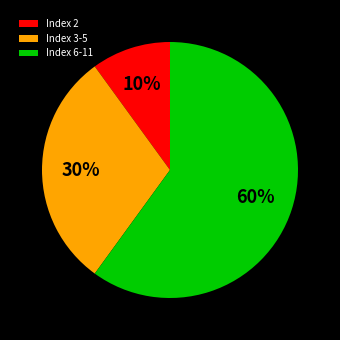

To the nearest percent, what is the combined percentage of Index 2 and Index 6-11?

70%